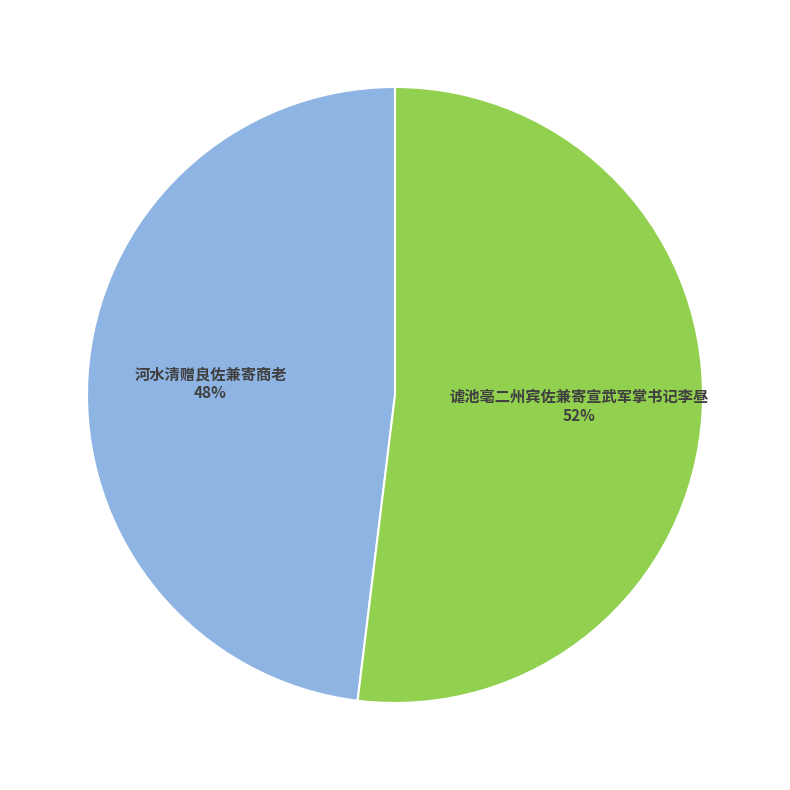

To the nearest percent, what portion does 河水清赠良佐兼寄商老 represent?

48%